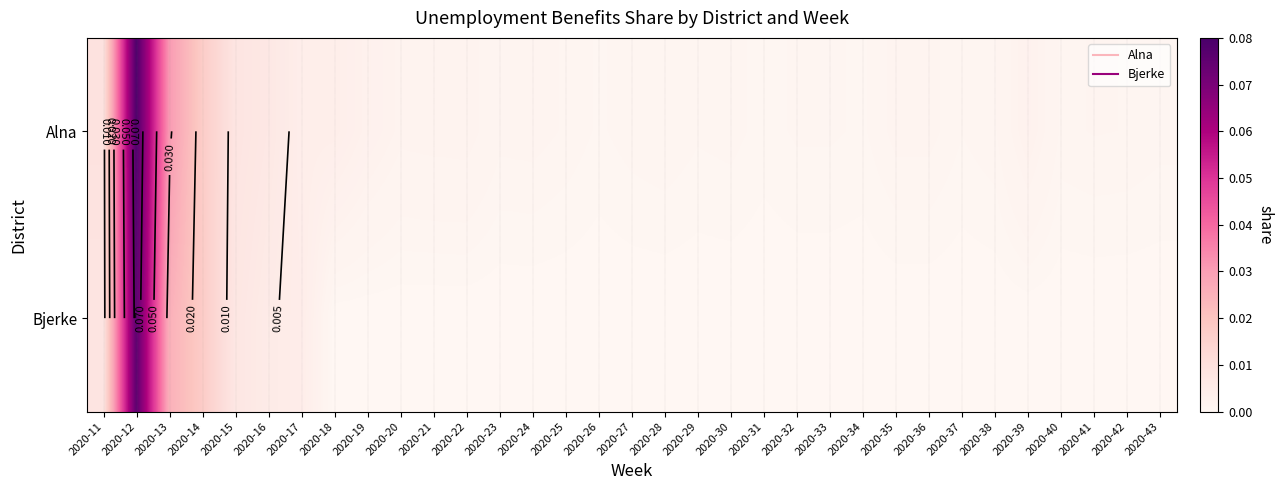

Which category has the highest value in the Bjerke series?

2020-12